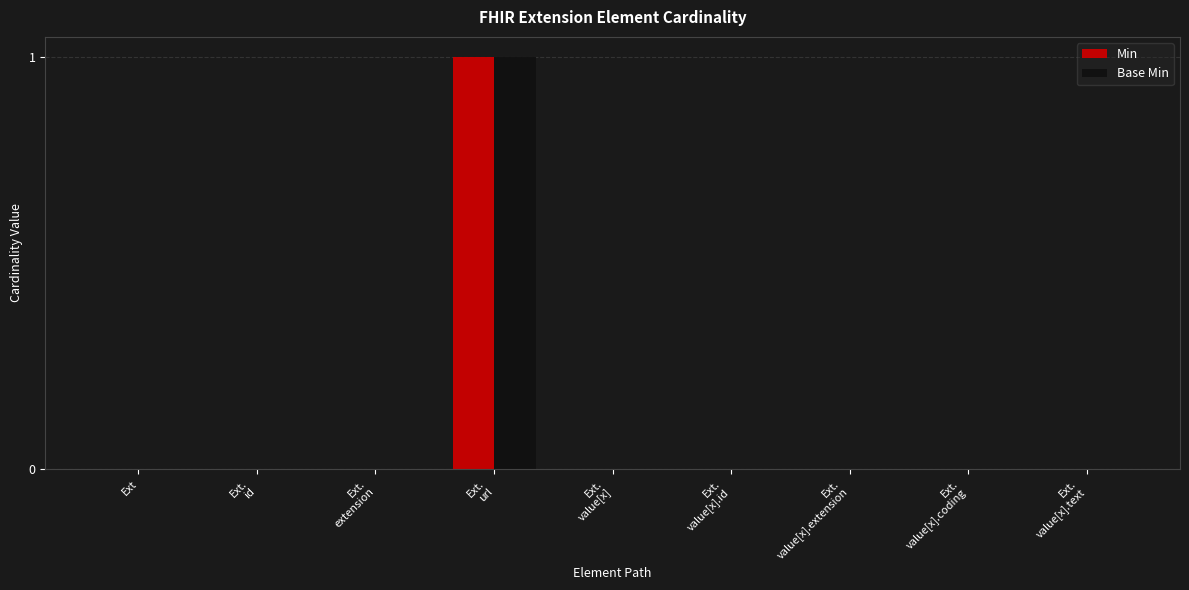

What are all the series names shown in the legend?

Min, Base Min